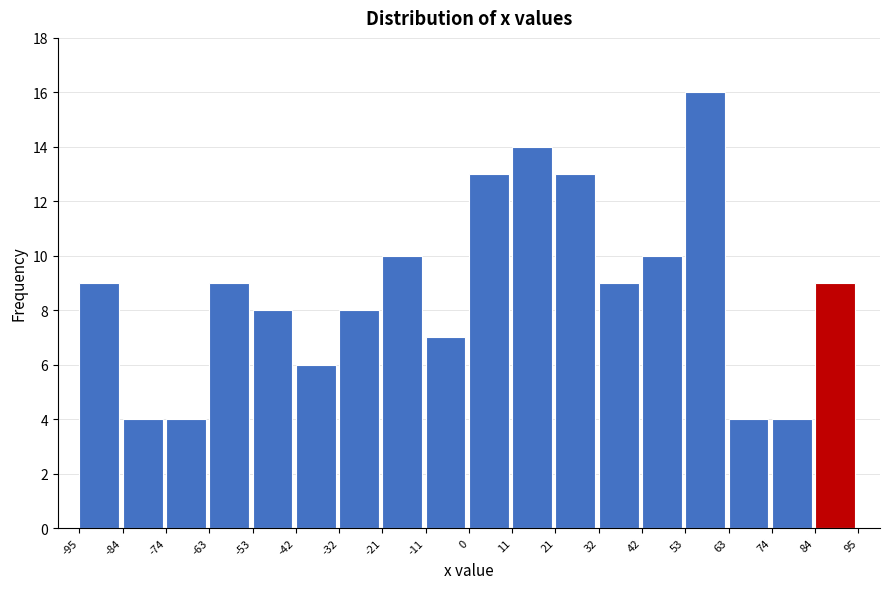

What is the height of the bar covering 11 to 21 on the x-axis? The values are not printed on the chart, so give them approximately, as read against the axis.

14